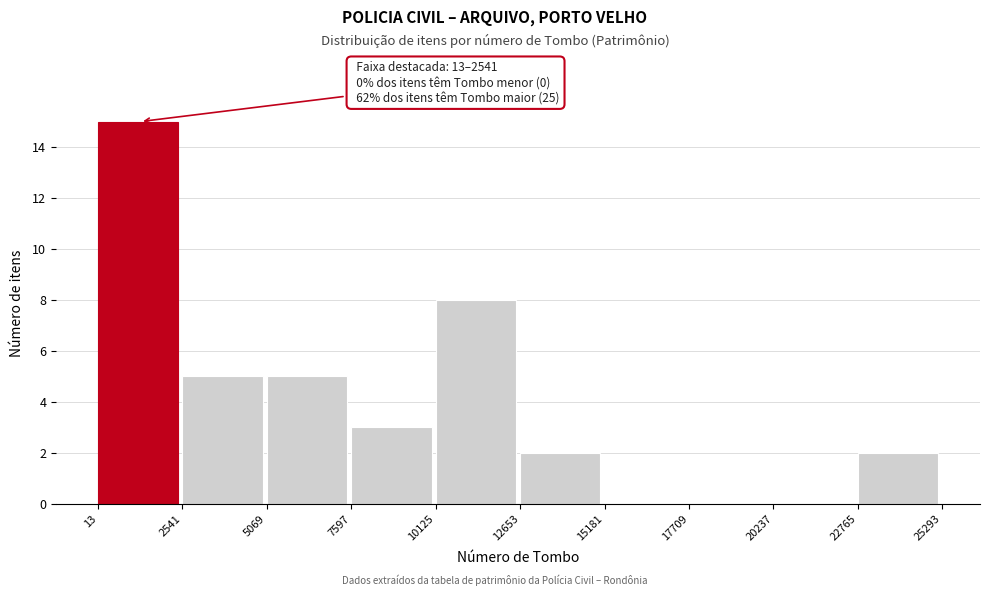

Over which range of the x-axis is the bar tallest?

13 to 2541